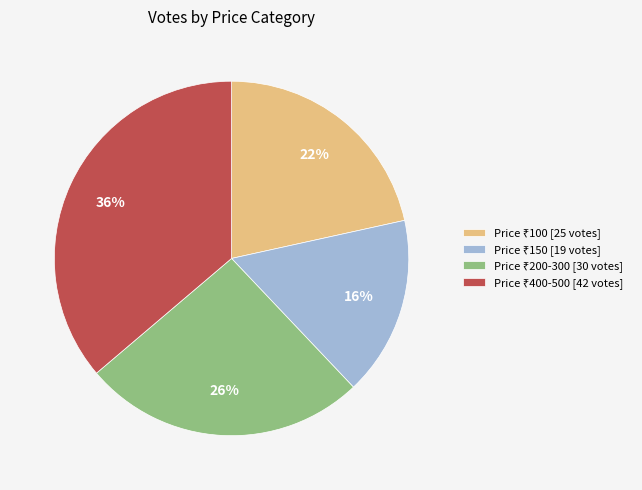

Is there any slice that represents more than half of the pie?

No